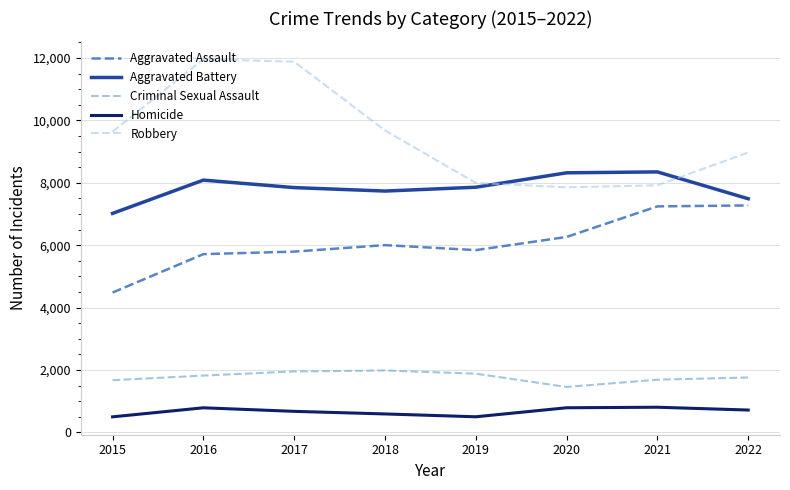

At 2020, list the series in order from largest to smallest.

Aggravated Battery, Robbery, Aggravated Assault, Criminal Sexual Assault, Homicide